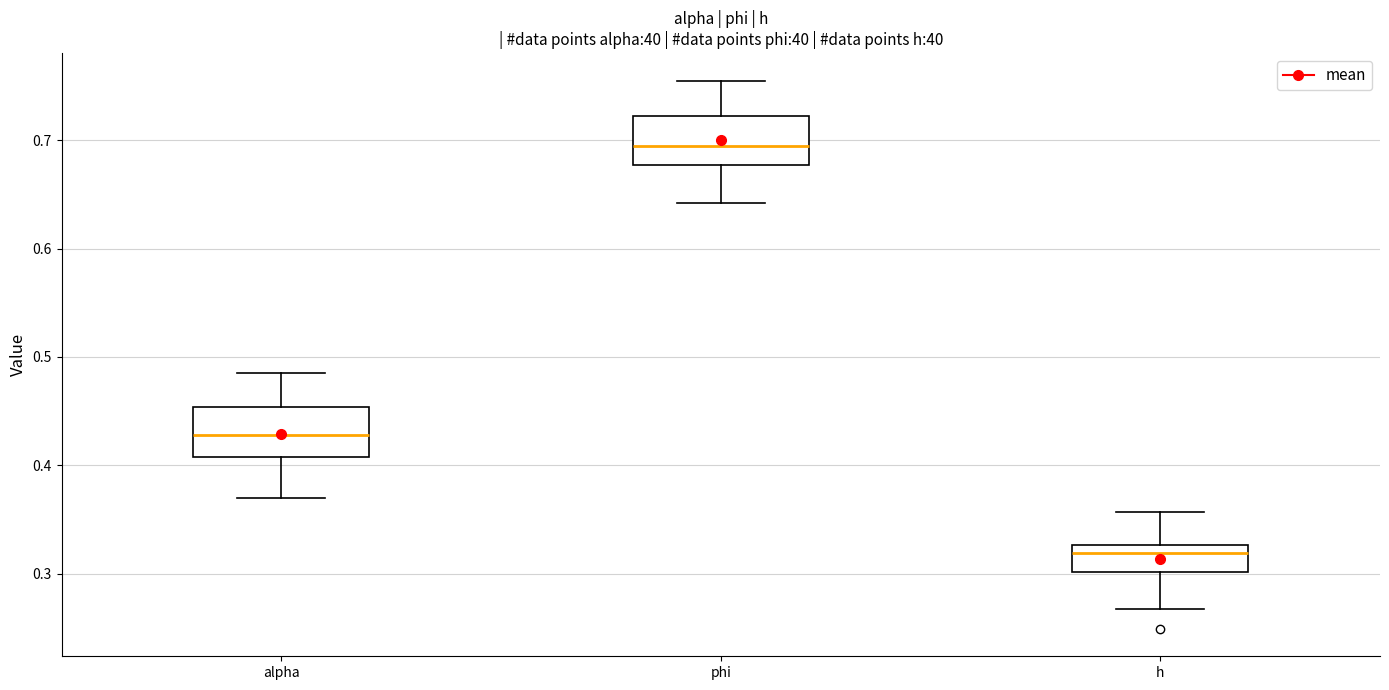

Reading left to right, read every box against the y-axis: the position of its median line, the range the box covers, and the ends of its whiskers. The values are not printed on the chart, so give them approximately, as read against the axis.

alpha: median 0.43, box 0.41 to 0.45, whiskers 0.37 to 0.49
phi: median 0.69, box 0.68 to 0.72, whiskers 0.64 to 0.75
h: median 0.32, box 0.30 to 0.33, whiskers 0.27 to 0.36